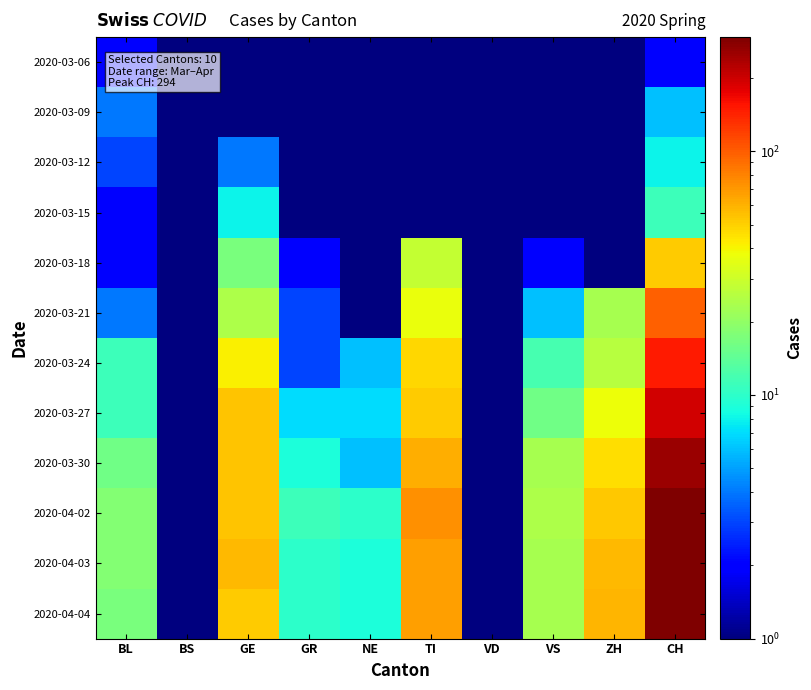

Rank the series at CH from highest to lowest value.

2020-04-03, 2020-04-02, 2020-04-04, 2020-03-30, 2020-03-27, 2020-03-24, 2020-03-21, 2020-03-18, 2020-03-15, 2020-03-12, 2020-03-09, 2020-03-06